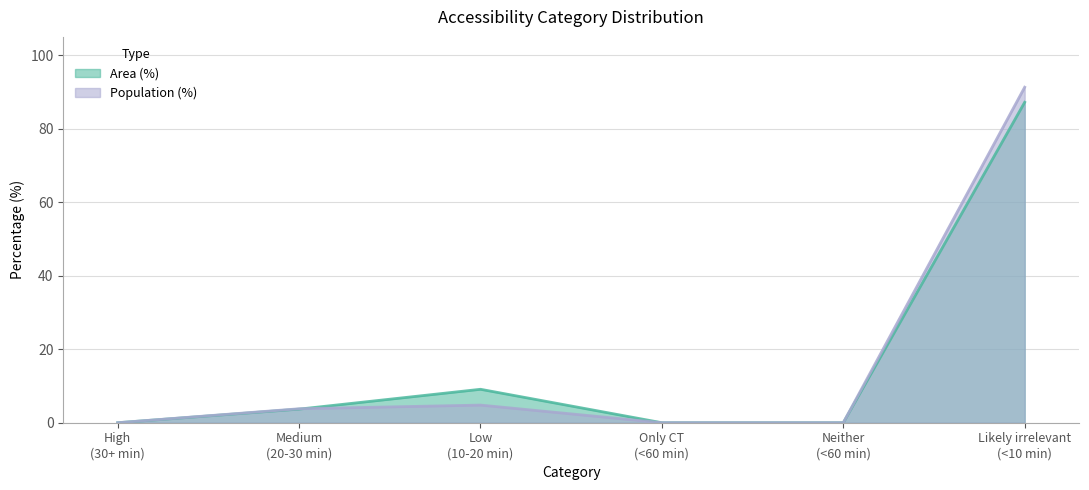

True or false: Area (%) has more than 2 points higher than both neighbors.

False